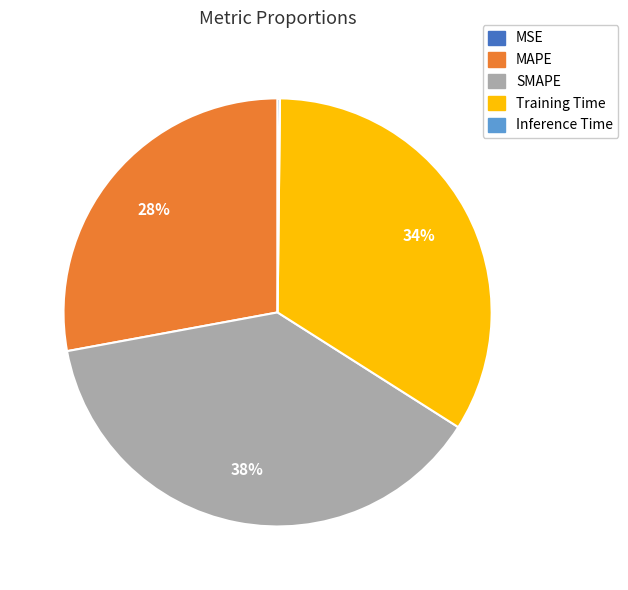

What is the ratio of the value at MAPE to the value at SMAPE?

0.7